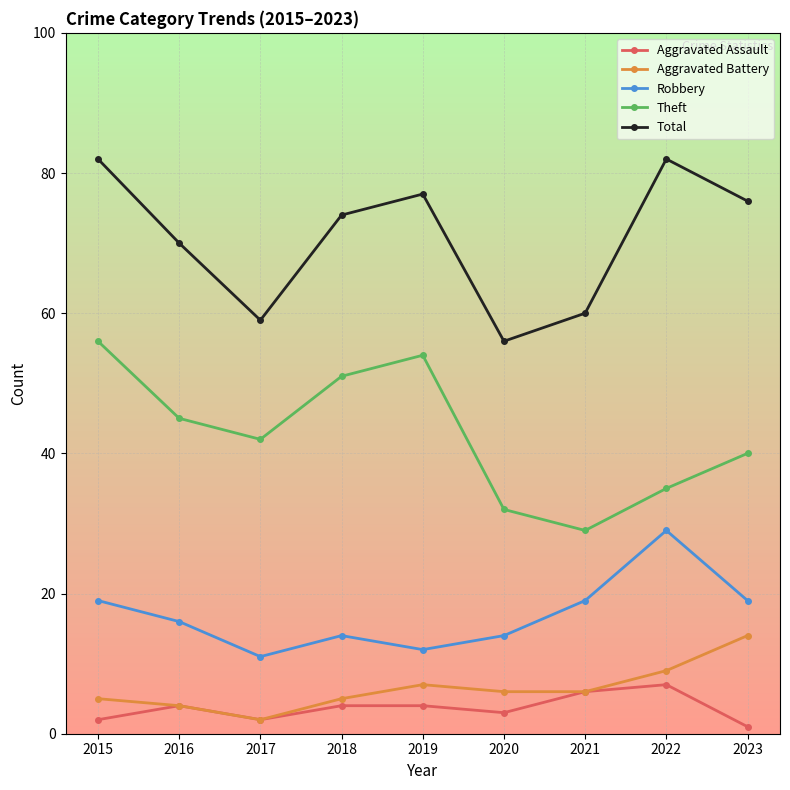

How many categories are shown in the chart?

9